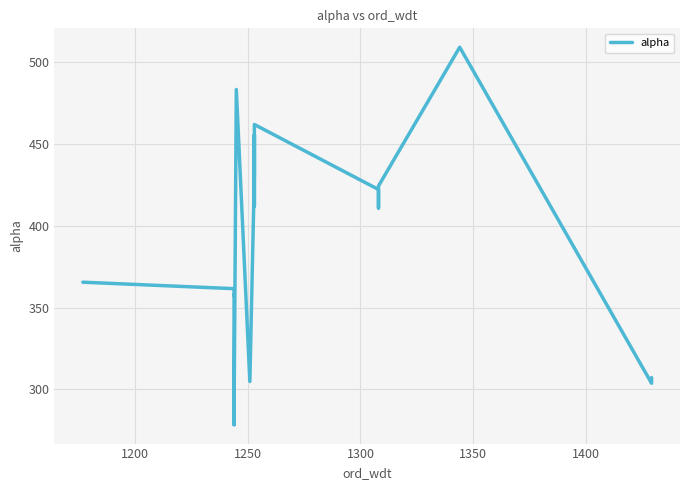

How many lines are shown in the chart?

1